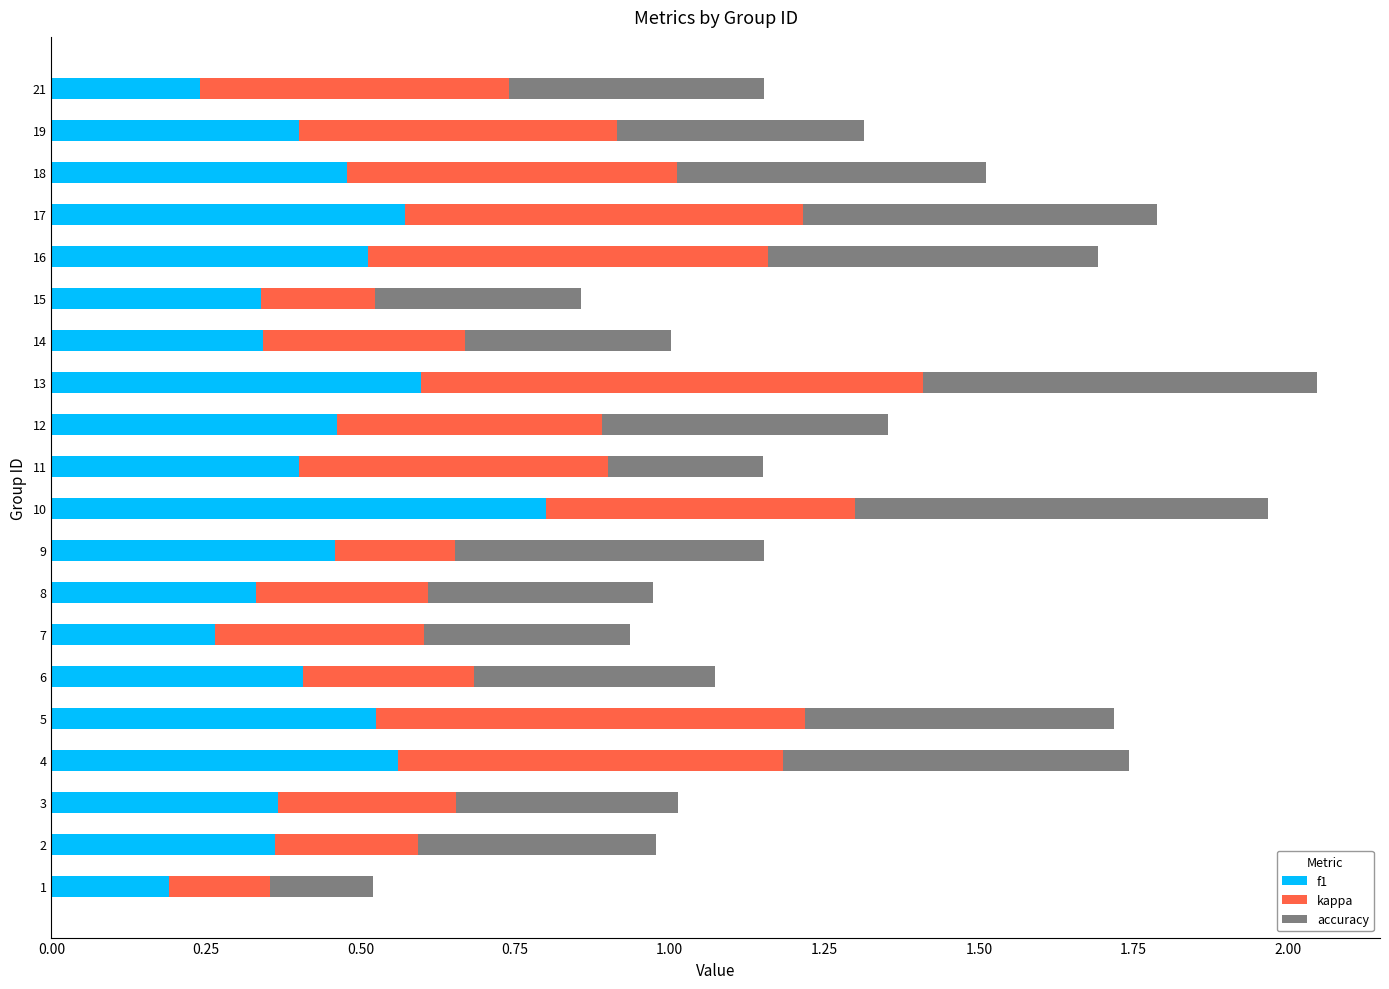

What is the highest value of the f1 series?

0.8